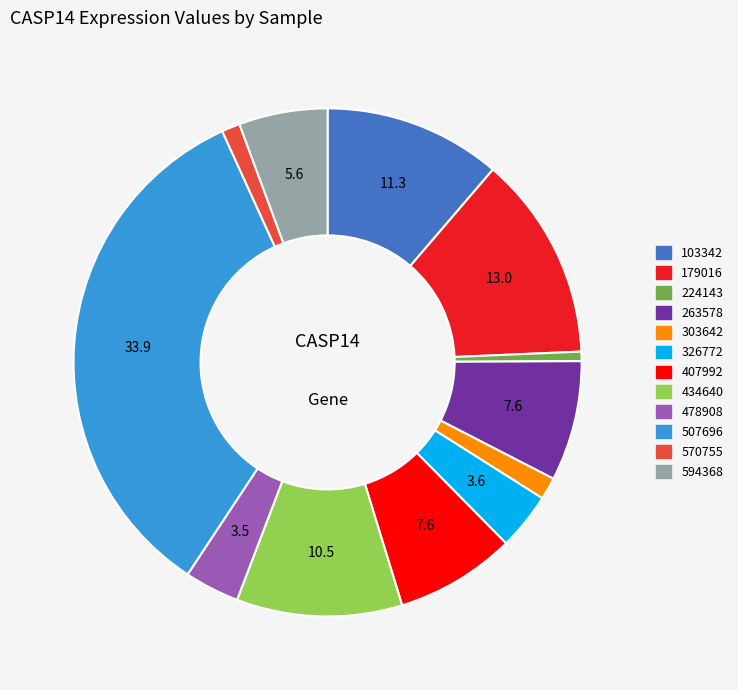

Between 407992 and 478908, which is larger?

407992